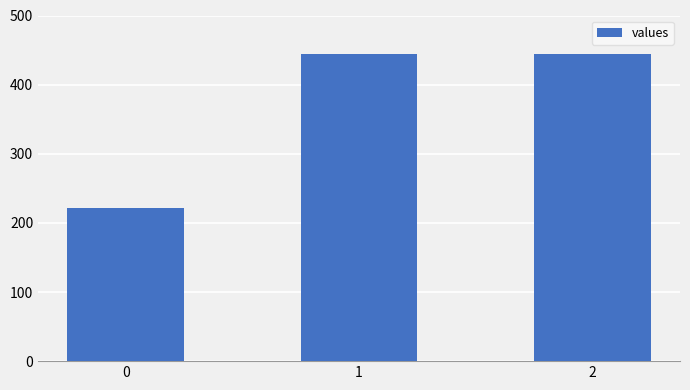

Are the bars grouped side by side (vs. stacked)?

No